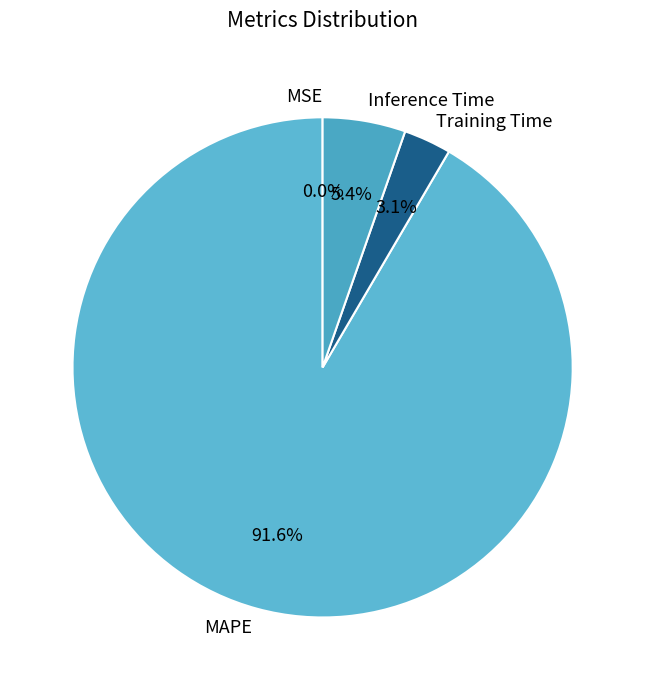

Combined, what portion of the pie is MAPE and Training Time?

94.6%